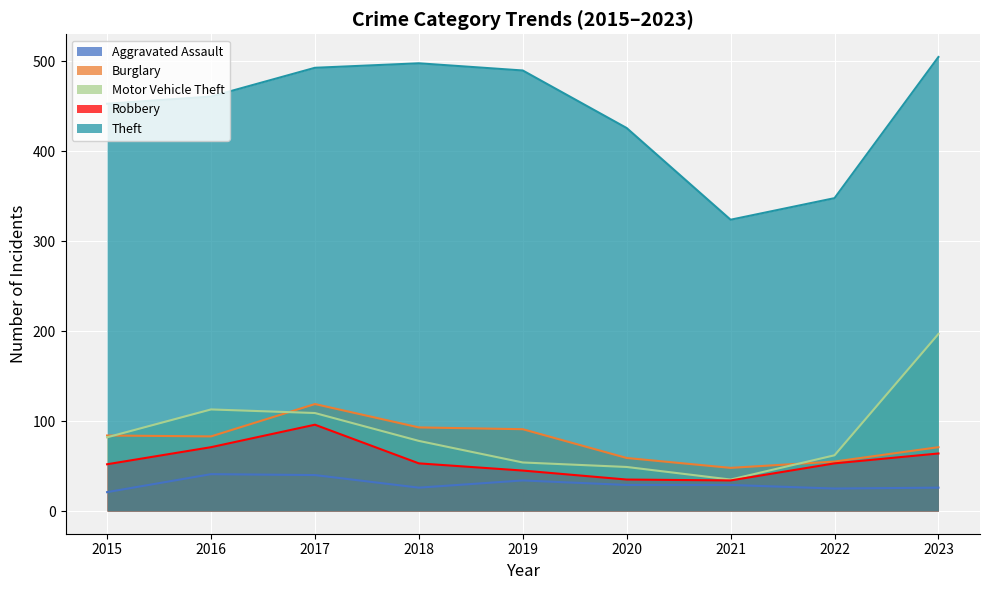

Which series has the widest spread of values?

Theft